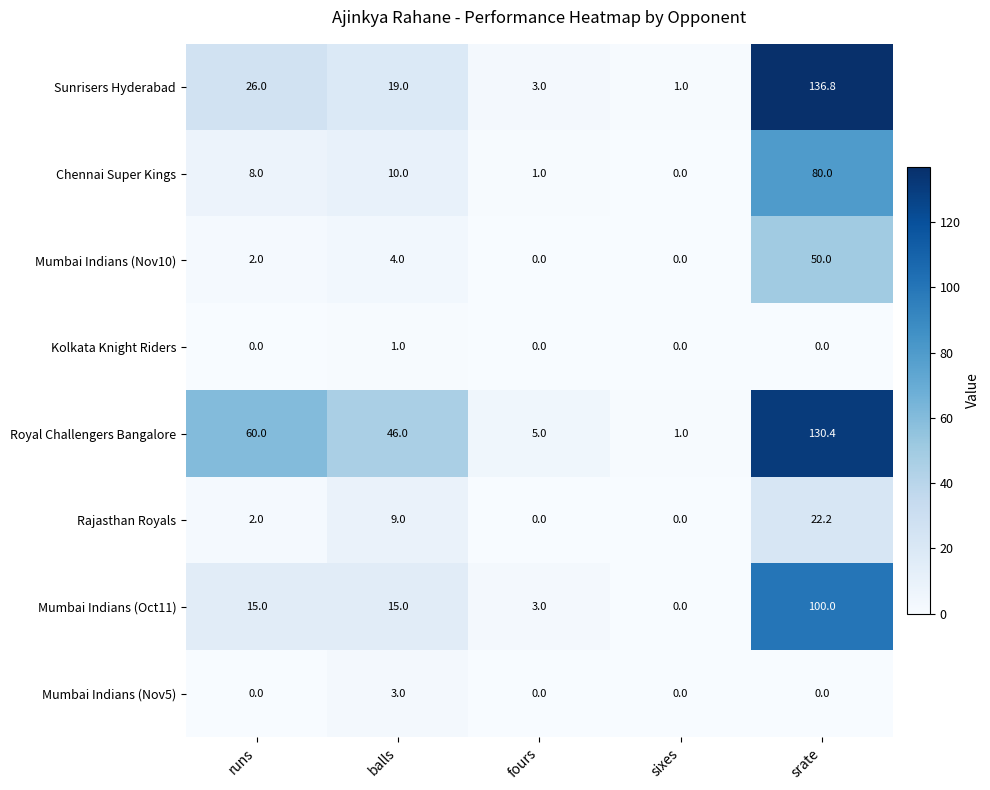

Which series has the largest total across all categories?

Royal Challengers Bangalore